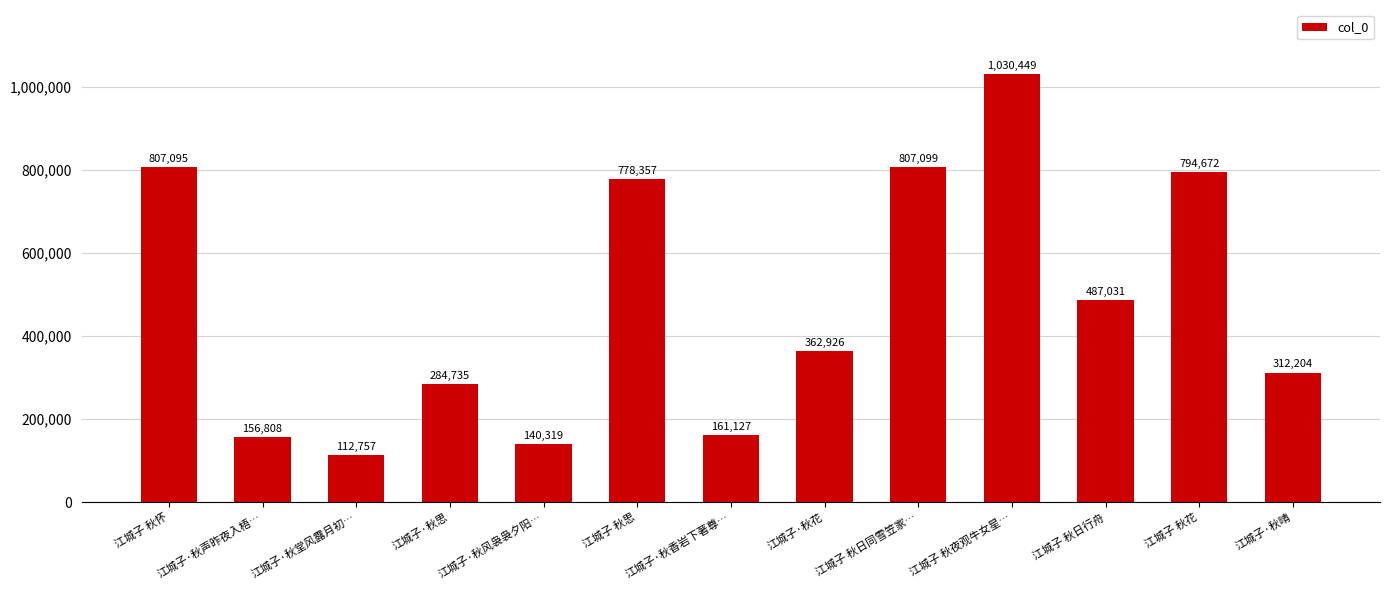

What is the label of the 1st bar from the left?

江城子 秋怀